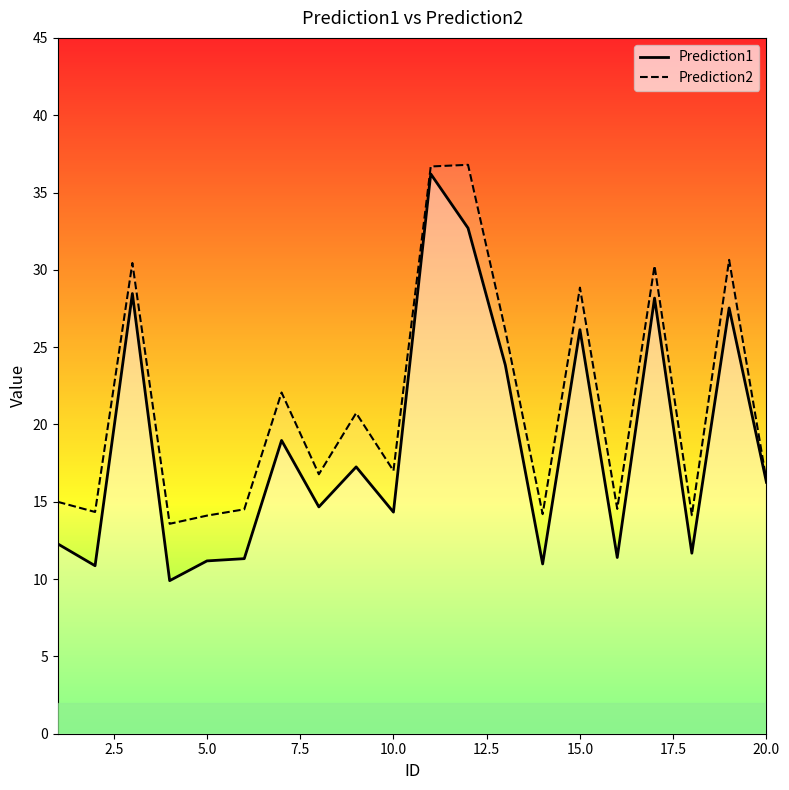

Is it true that Prediction1 equals 26.1 at 15.0?

True